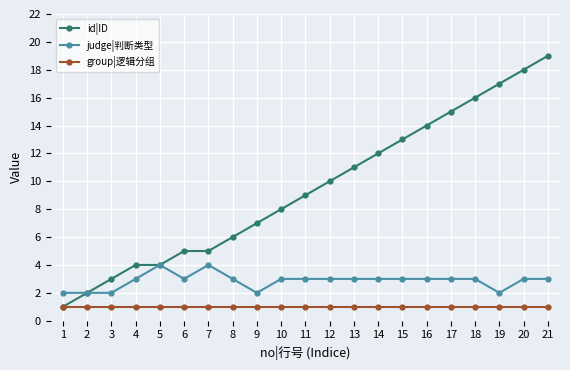

True or false: group|逻辑分组 and judge|判断类型 intersect in this chart.

False